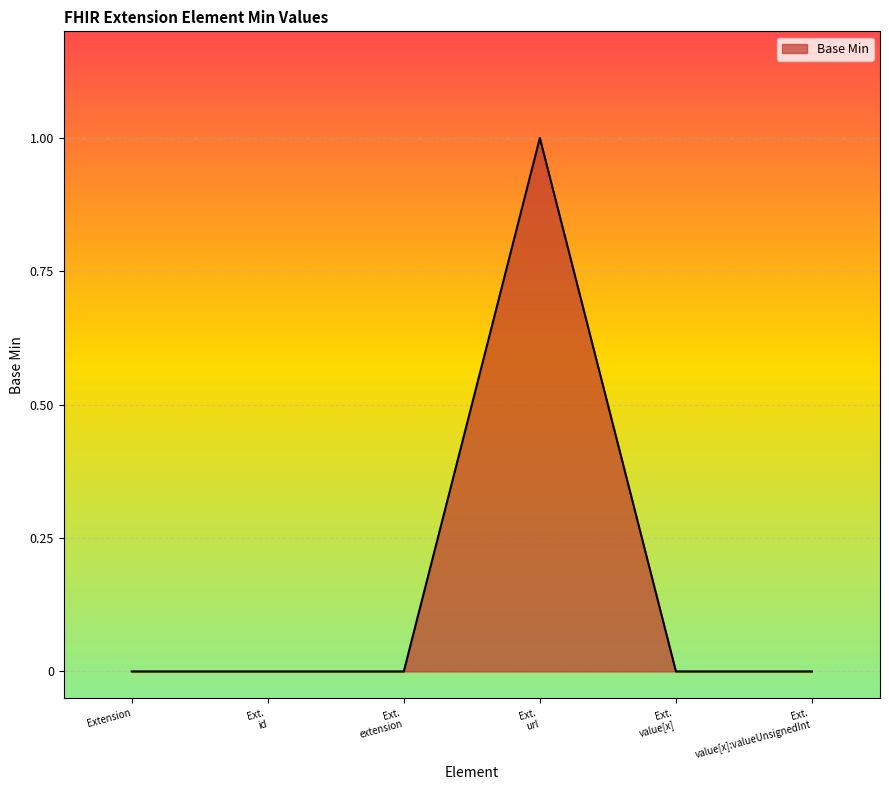

The value at Extension is -1. True or false?

False